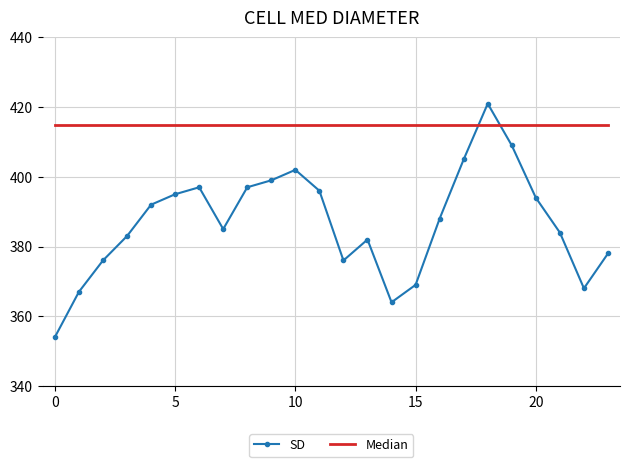

Rank the series by their average value, from highest to lowest.

Median, SD